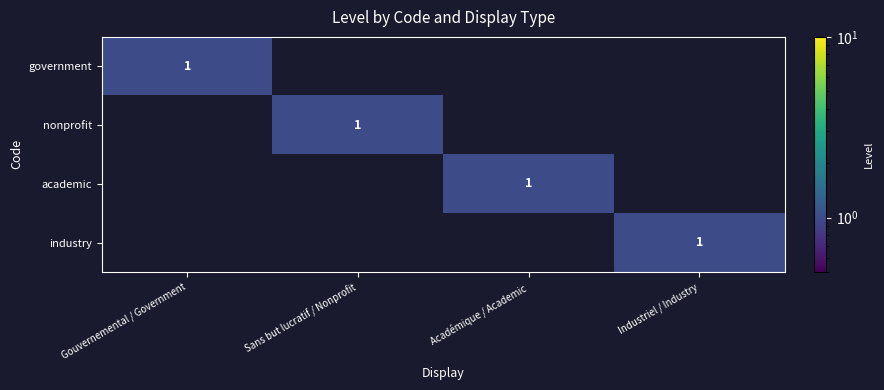

Is it true that government equals 1 at Gouvernemental / Government?

True